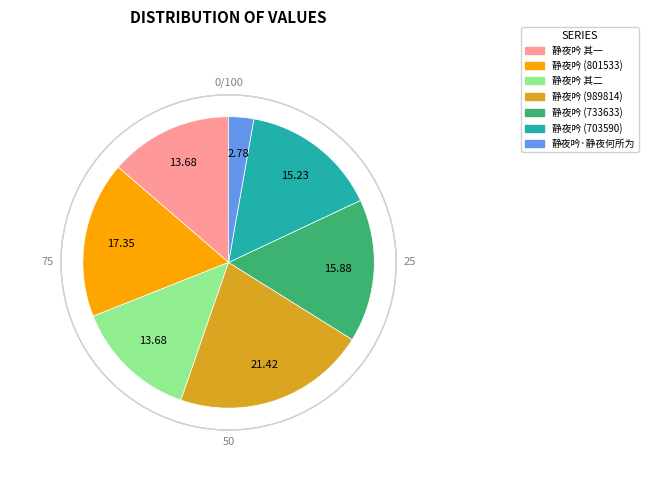

What is the ratio of the value at 静夜吟 其二 to the value at 静夜吟·静夜何所为?

4.9